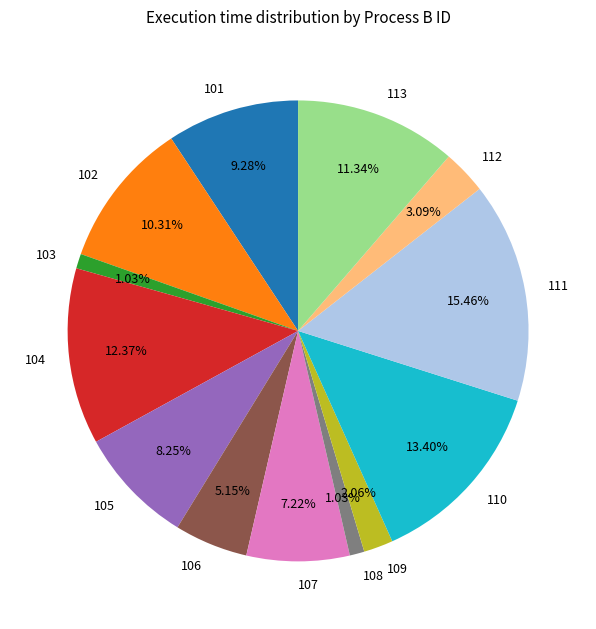

What is the total percentage of 103 and 108?

2.1%